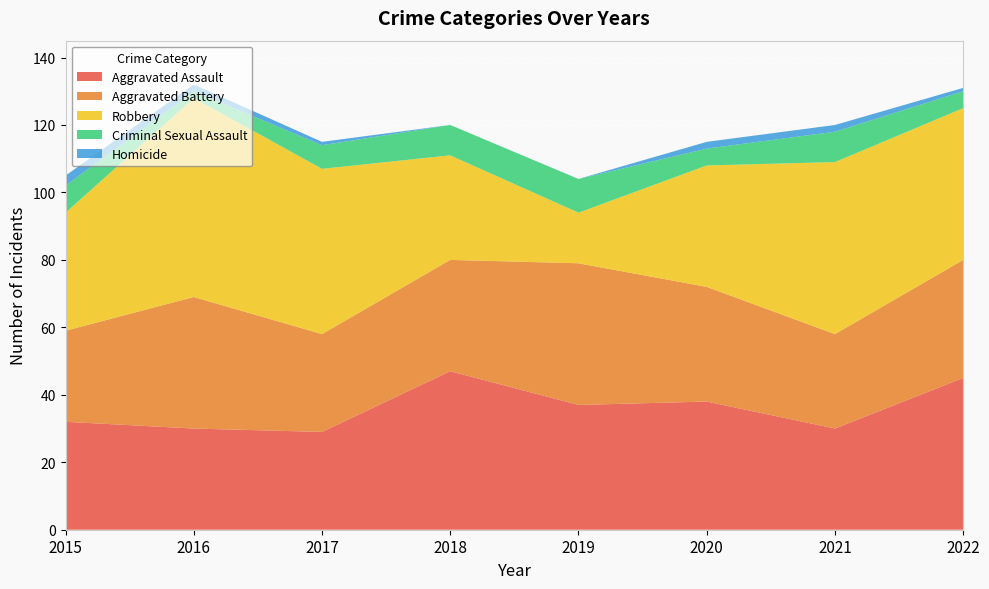

Reading left to right, list all the values displayed in this chart.

Aggravated Assault: 2015=32	2016=30	2017=29	2018=47	2019=37	2020=38	2021=30	2022=45
Aggravated Battery: 2015=27	2016=39	2017=29	2018=33	2019=42	2020=34	2021=28	2022=35
Robbery: 2015=35	2016=59	2017=49	2018=31	2019=15	2020=36	2021=51	2022=45
Criminal Sexual Assault: 2015=8	2016=2	2017=7	2018=9	2019=10	2020=5	2021=9	2022=5
Homicide: 2015=3	2016=2	2017=1	2018=0	2019=0	2020=2	2021=2	2022=1